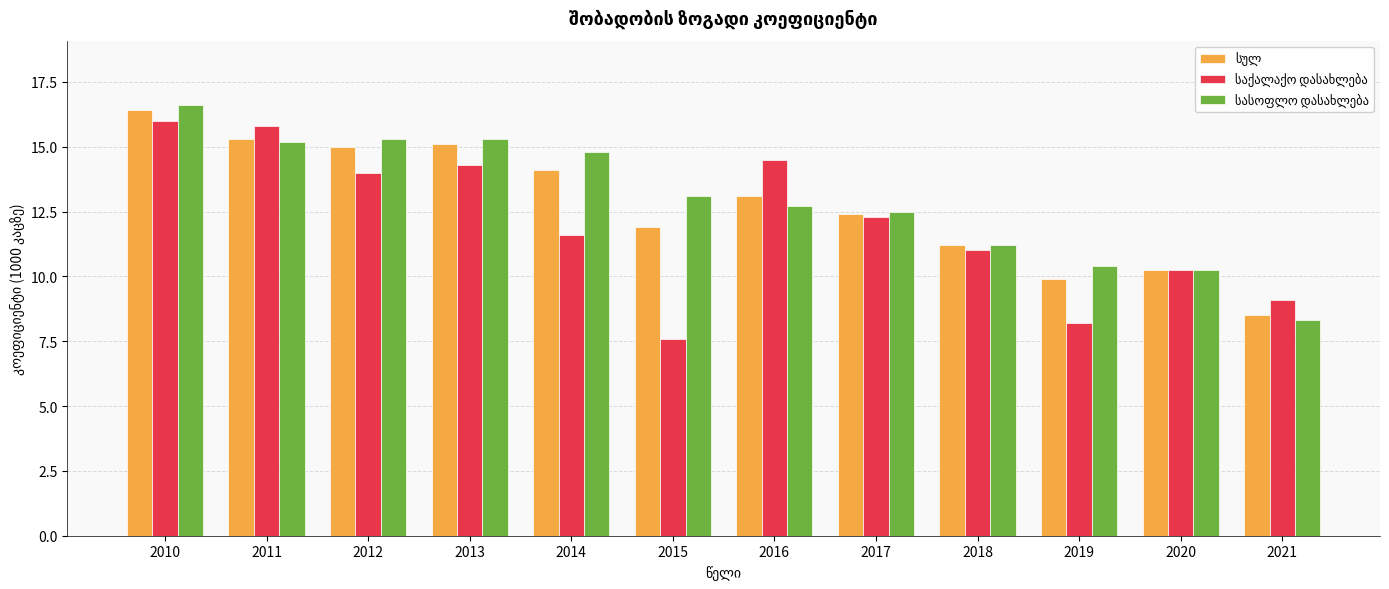

At how many categories does at least one series exceed 8?

12